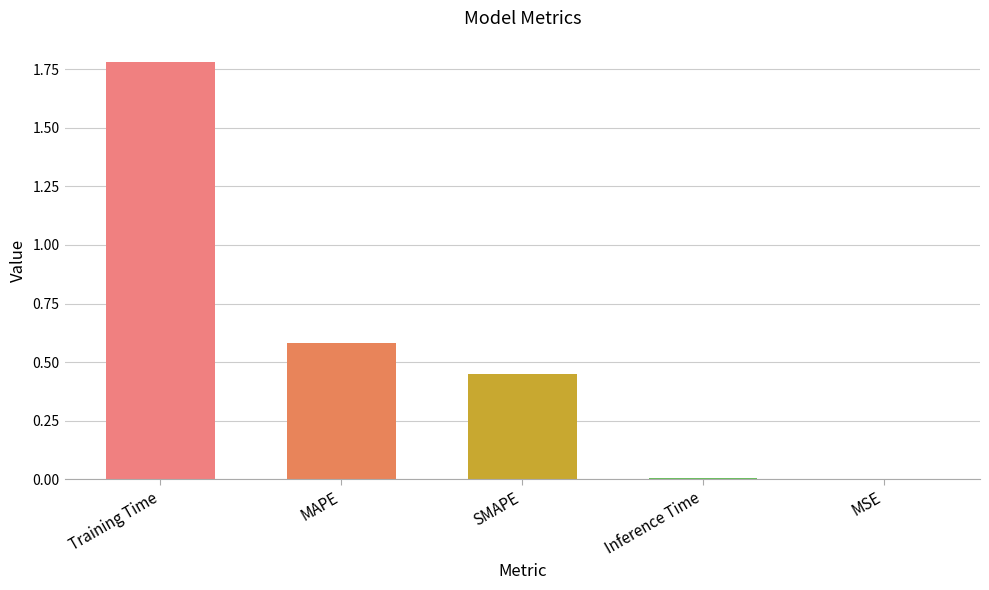

What is the maximum value shown in the chart?

1.8